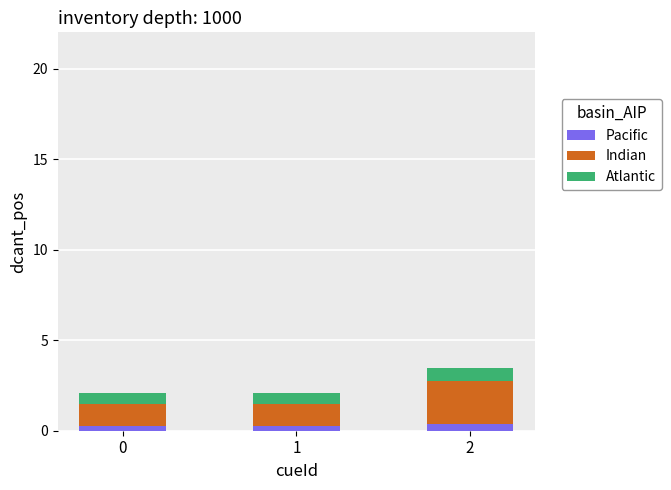

Reading left to right, transcribe the values for Pacific.

0=0.3	1=0.3	2=0.3